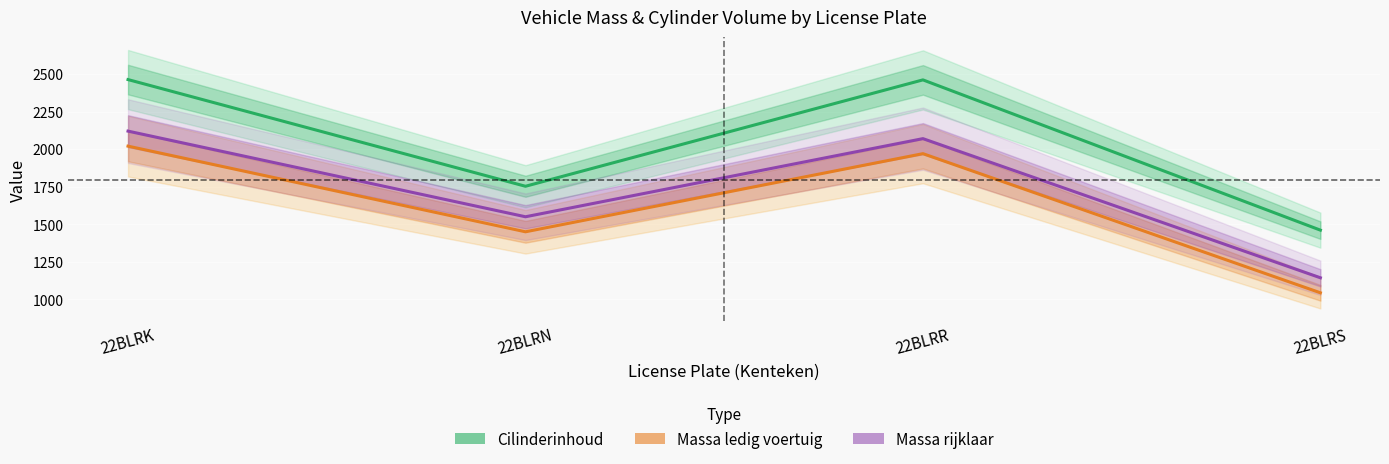

Which series has the largest total across all categories?

Cilinderinhoud